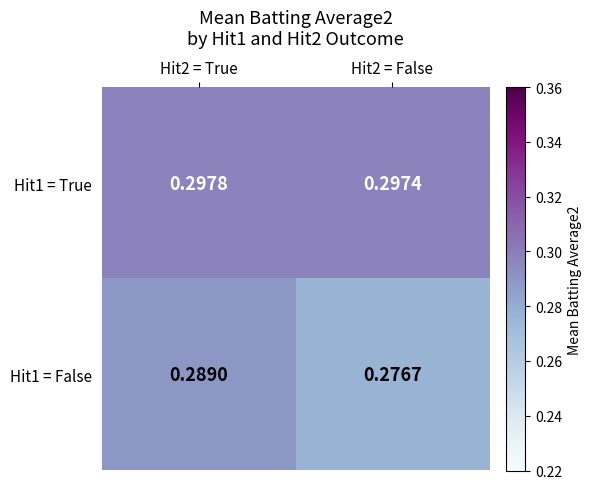

Between Hit2 = True and Hit2 = False, which is larger?

Hit2 = True